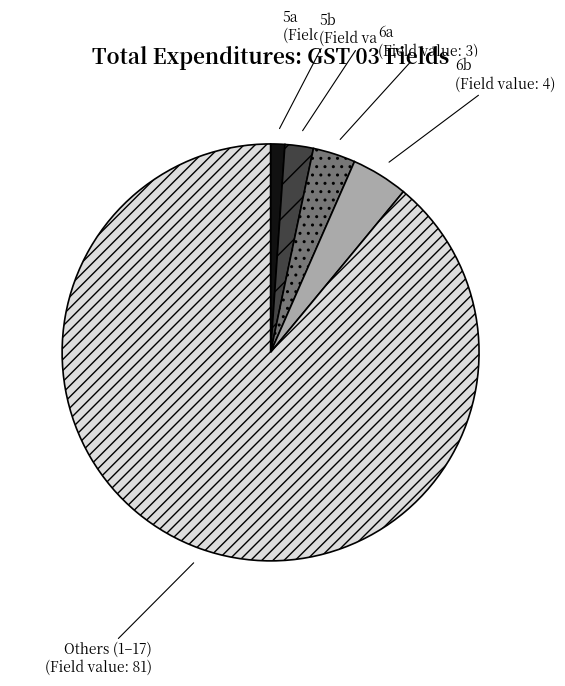

Combined, do 6a and 5a account for over 50%?

No